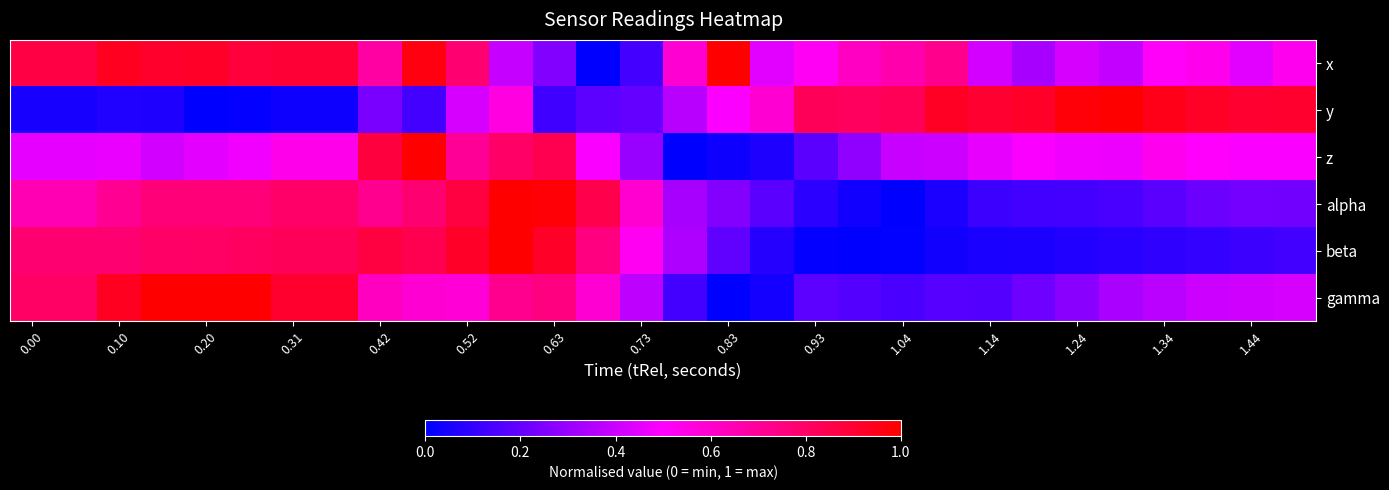

Reading left to right, extract all data points from this chart.

x: 0.9	0.9	0.9	0.9	0.9	0.9	0.9	0.9	0.7	1.0	0.8	0.4	0.3	0.0	0.1	0.6	1.0	0.4	0.5	0.6	0.7	0.7	0.4	0.3	0.4	0.4	0.5	0.5	0.4	0.5
y: 0.0	0.0	0.1	0.1	0.0	0.0	0.0	0.0	0.2	0.1	0.4	0.6	0.1	0.2	0.2	0.4	0.5	0.6	0.8	0.8	0.8	0.9	0.9	0.9	1.0	1.0	0.9	0.9	0.9	0.9
z: 0.5	0.5	0.5	0.4	0.4	0.5	0.5	0.5	0.9	1.0	0.7	0.8	0.8	0.5	0.3	0.0	0.0	0.1	0.2	0.3	0.4	0.4	0.5	0.5	0.5	0.5	0.5	0.5	0.5	0.5
alpha: 0.6	0.6	0.7	0.8	0.8	0.8	0.8	0.8	0.7	0.8	0.9	1.0	1.0	0.9	0.6	0.3	0.3	0.2	0.1	0.0	0.0	0.1	0.1	0.1	0.1	0.1	0.2	0.2	0.2	0.2
beta: 0.8	0.8	0.8	0.8	0.8	0.8	0.8	0.8	0.9	0.8	0.9	1.0	0.9	0.7	0.5	0.3	0.2	0.1	0.0	0.0	0.0	0.0	0.1	0.1	0.1	0.1	0.1	0.1	0.1	0.1
gamma: 0.8	0.8	0.9	1.0	1.0	1.0	0.9	0.9	0.6	0.6	0.6	0.7	0.7	0.6	0.4	0.1	0.0	0.0	0.2	0.2	0.1	0.2	0.2	0.2	0.3	0.3	0.4	0.4	0.4	0.4